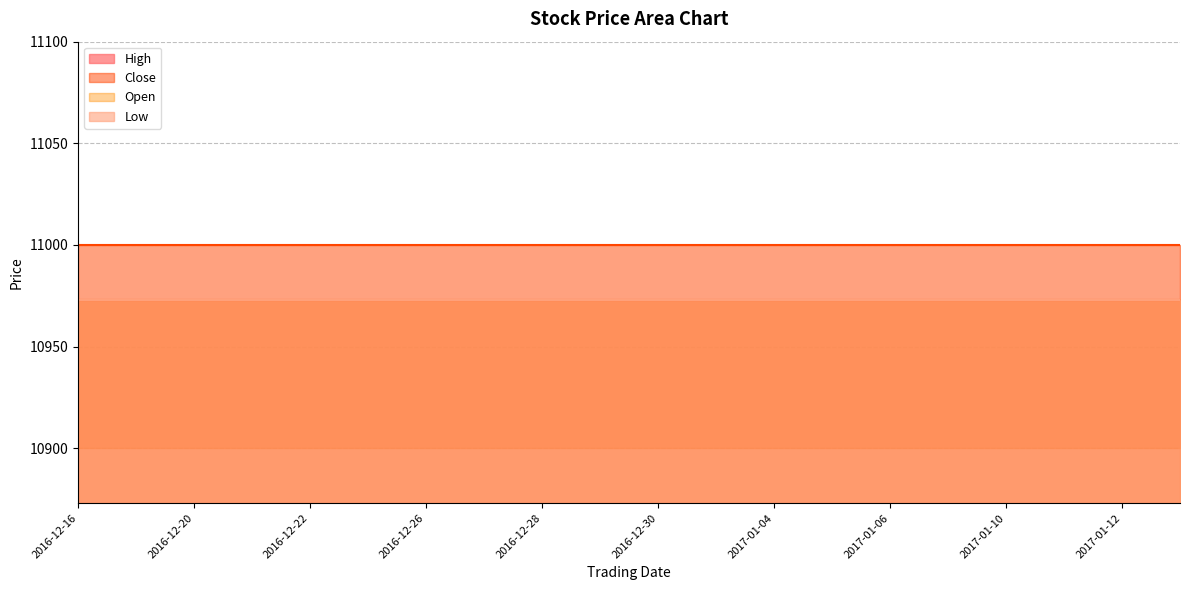

True or false: Close has more than 2 points higher than both neighbors.

False